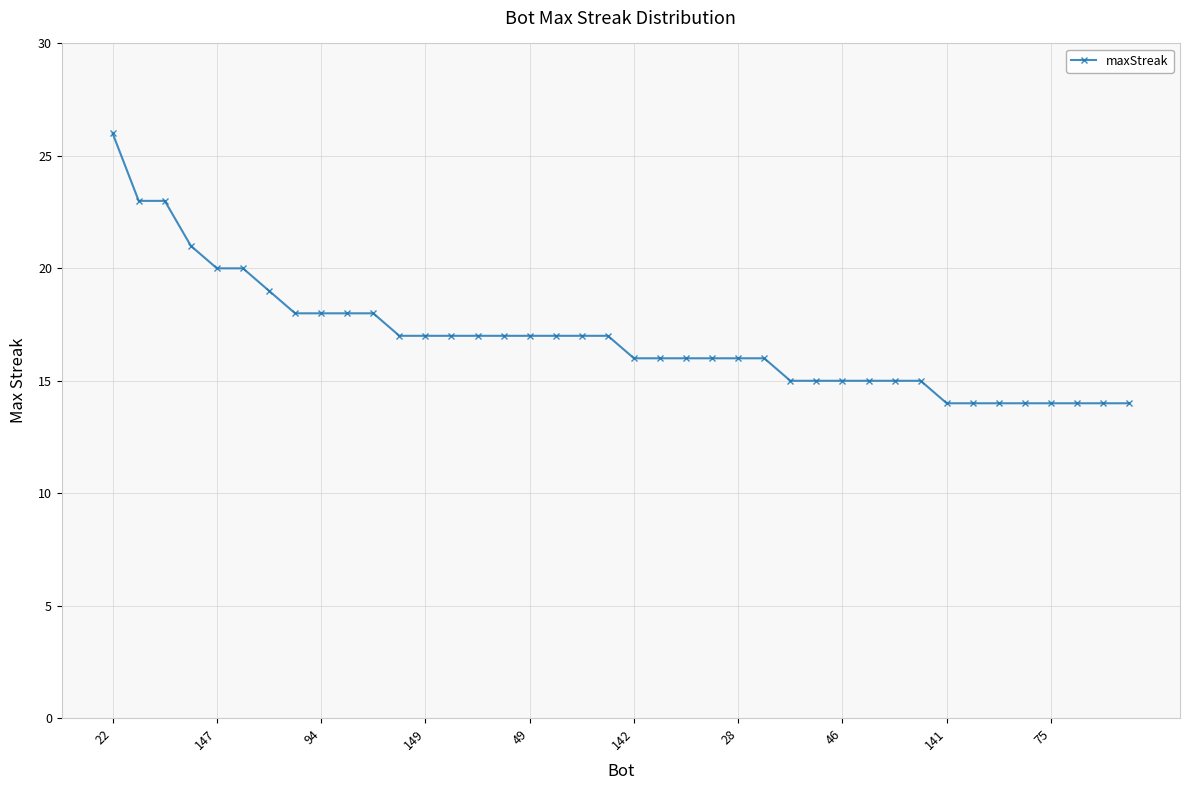

What is the value of the 36th point from the left?

14